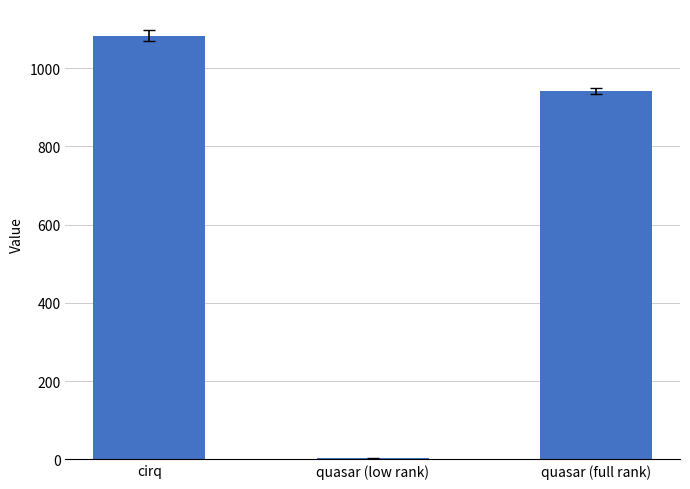

What is the change in value from cirq to quasar (full rank)?

-140.7